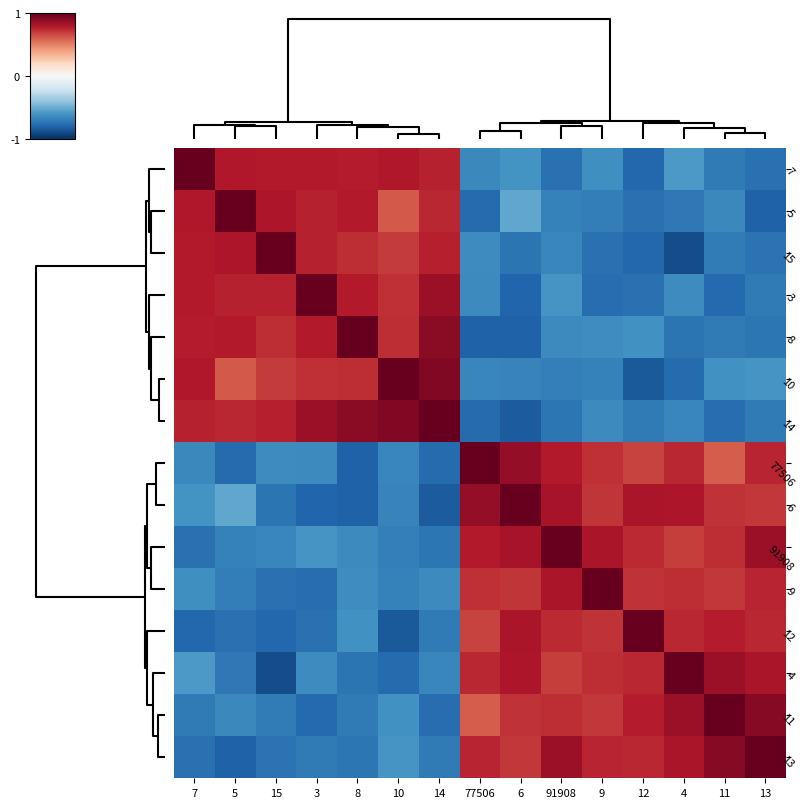

How many data points does each series have?

15